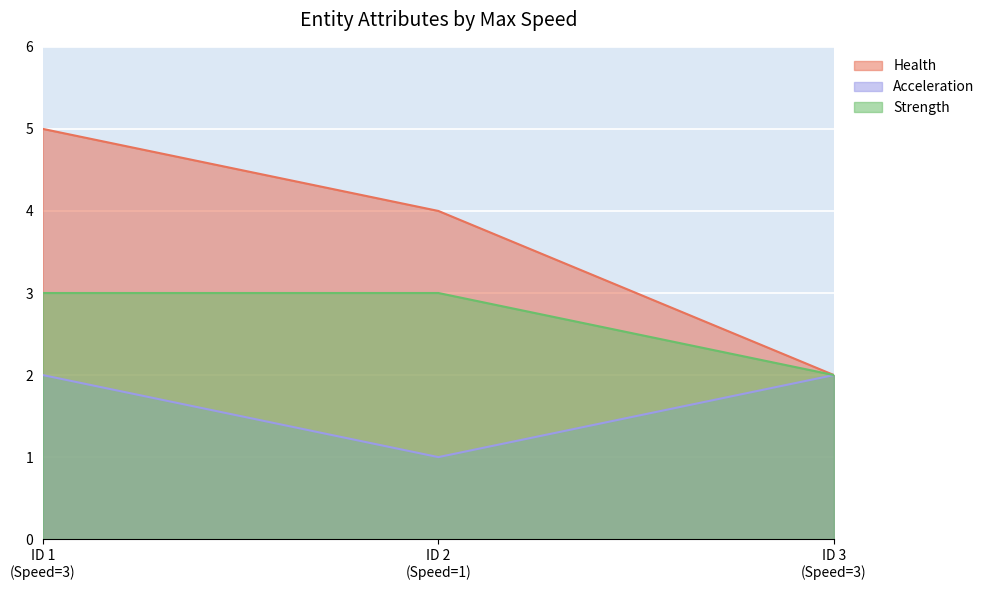

Reading left to right, transcribe all the data shown in this chart.

Health: ID 1
(Speed=3)=5	ID 2
(Speed=1)=4	ID 3
(Speed=3)=2
Acceleration: ID 1
(Speed=3)=2	ID 2
(Speed=1)=1	ID 3
(Speed=3)=2
Strength: ID 1
(Speed=3)=3	ID 2
(Speed=1)=3	ID 3
(Speed=3)=2